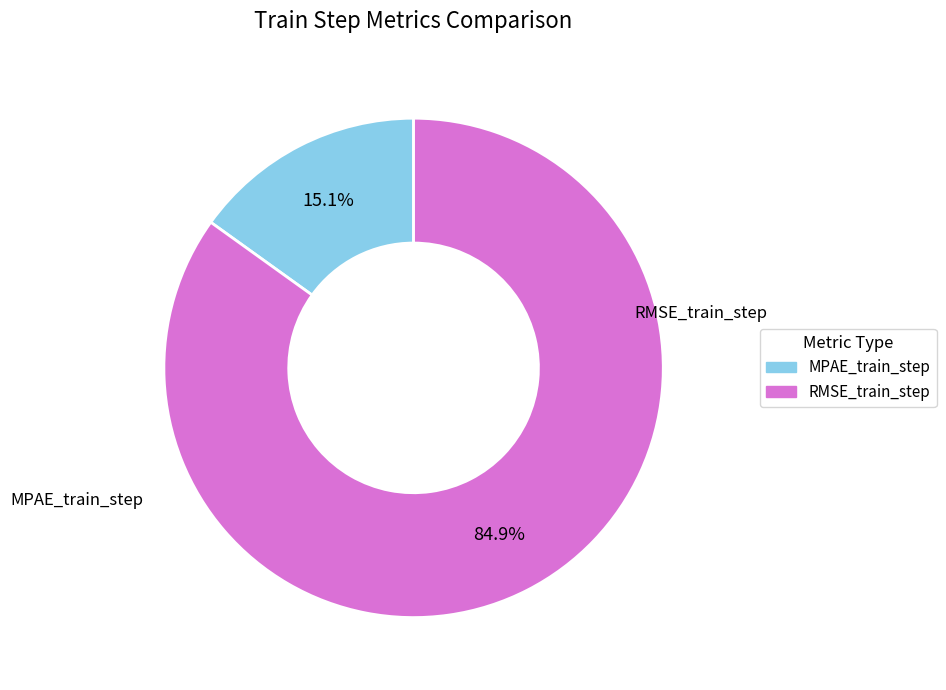

To the nearest percent, what is the difference between the largest and smallest slice percentages?

70%